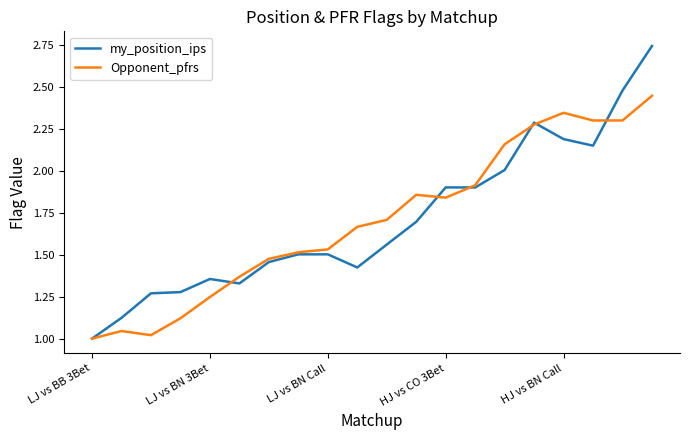

What is the lowest value of the my_position_ips series?

1.0